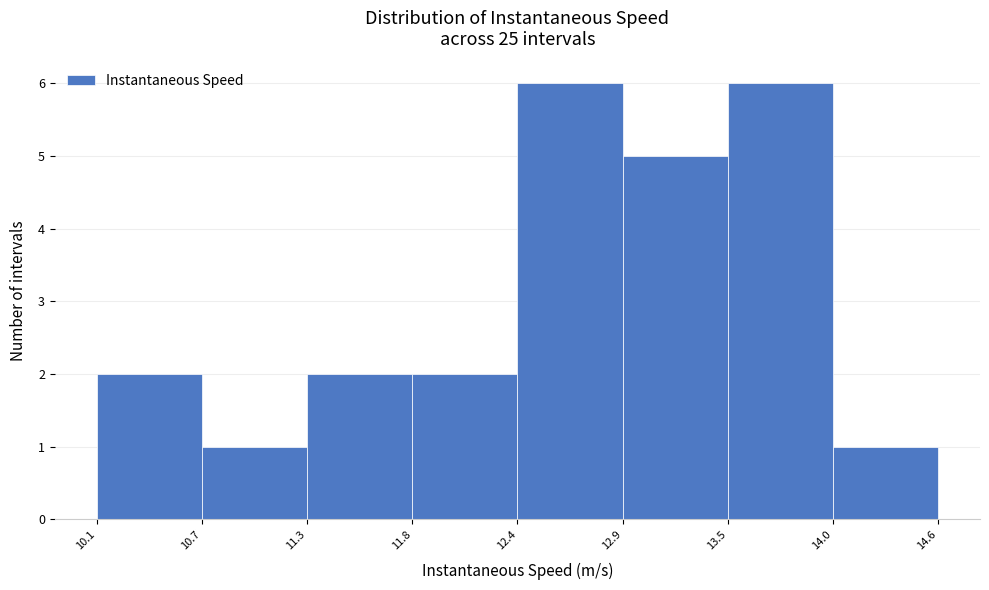

Reading left to right, list every bar in this chart as the range it spans on the x-axis followed by its height. The values are not printed on the chart, so give them approximately, as read against the axis.

10.1 to 10.7: 2
10.7 to 11.3: 1
11.3 to 11.8: 2
11.8 to 12.4: 2
12.4 to 12.9: 6
12.9 to 13.5: 5
13.5 to 14.0: 6
14.0 to 14.6: 1